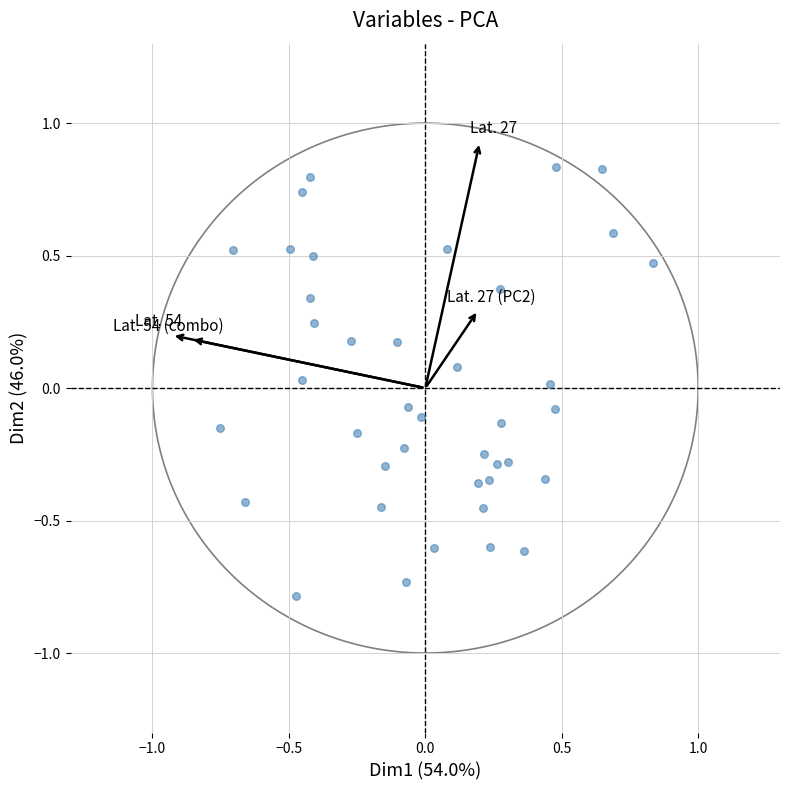

What is the range of X values (max minus min)?

1.6